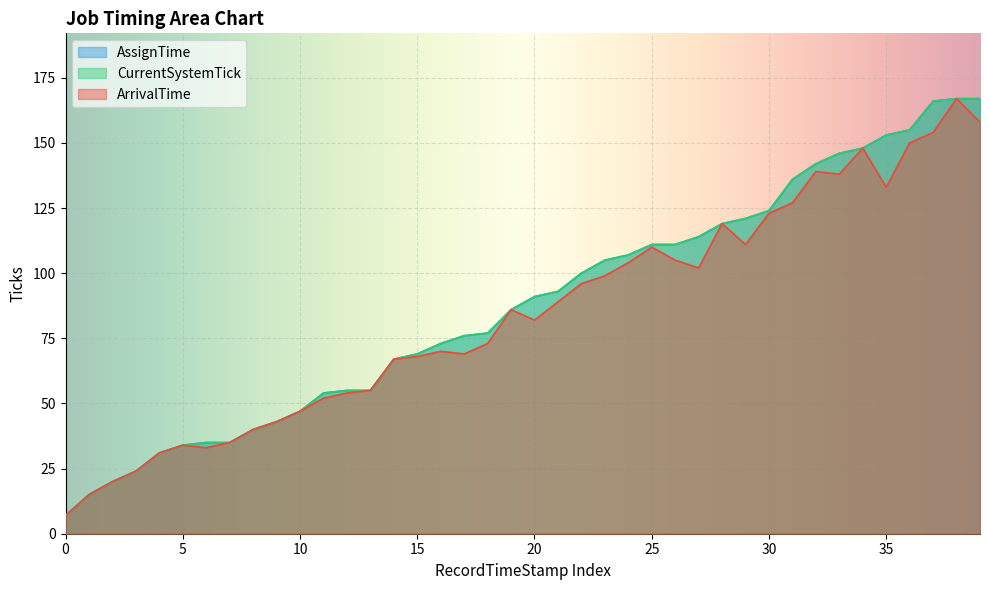

True or false: AssignTime and CurrentSystemTick cross at least once.

False